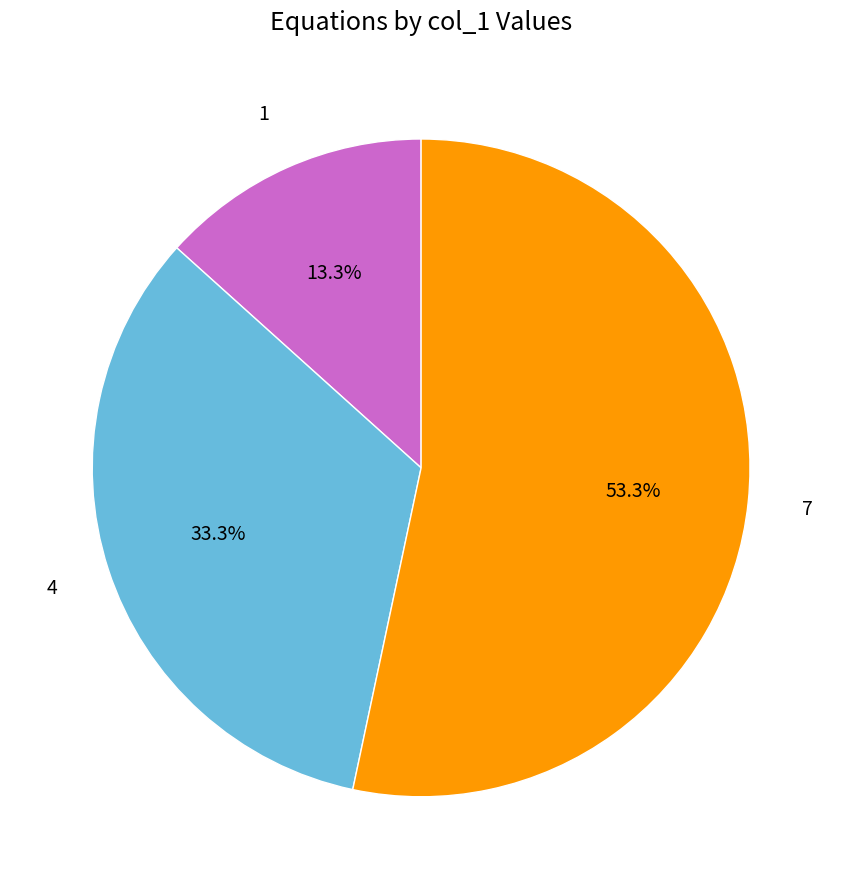

Is there a majority slice in this chart?

Yes